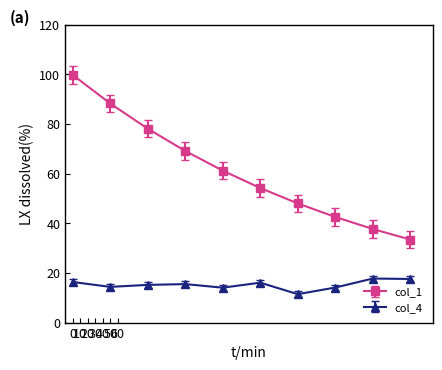

Rank the series by their maximum value, from highest to lowest.

col_1, col_4